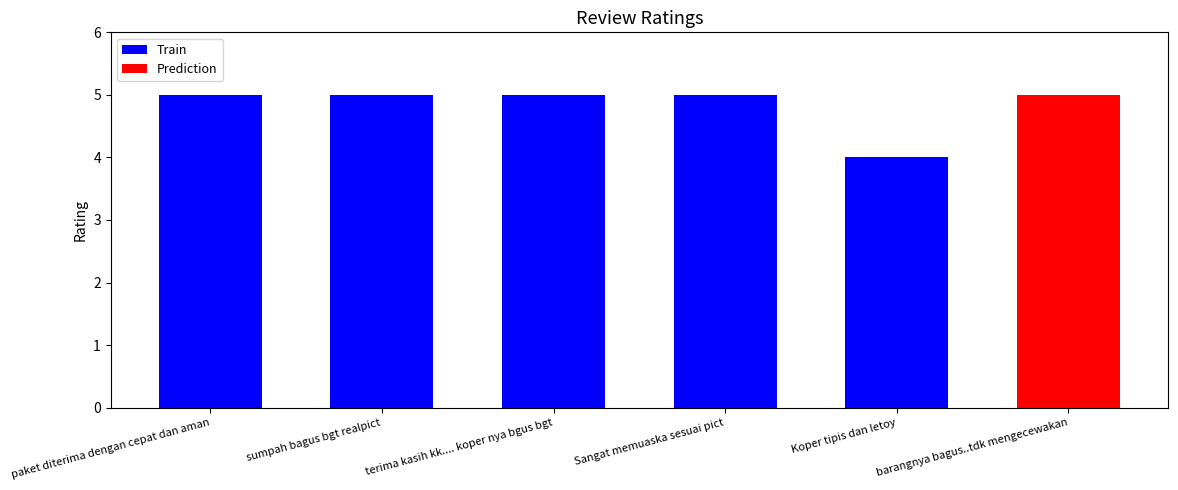

Is it true that the value at terima kasih kk.... koper nya bgus bgt is 9?

False